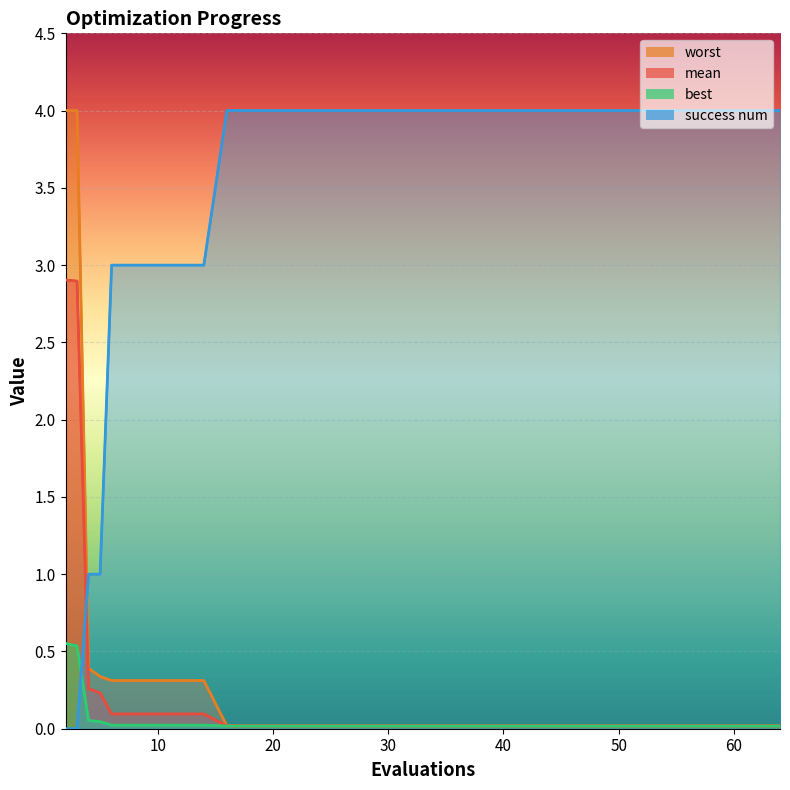

How many lines are shown in the chart?

4